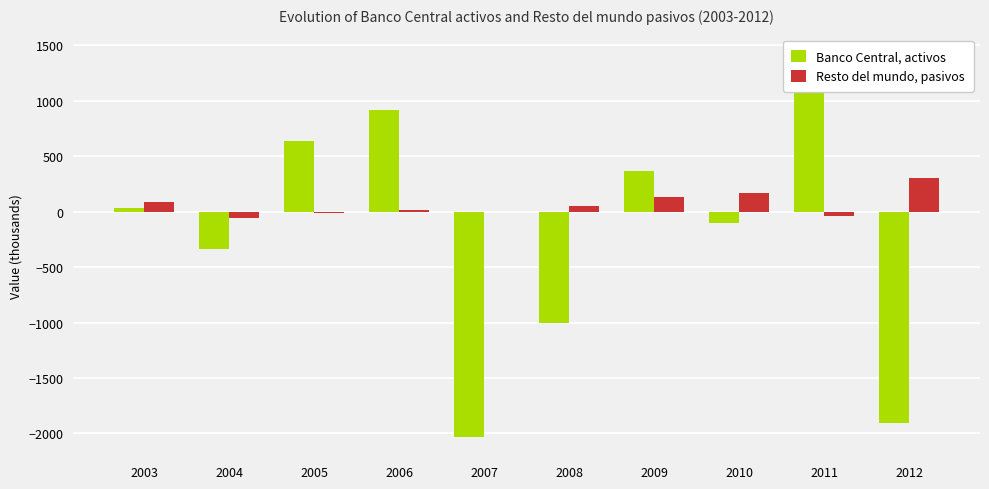

Rank the series by their average value, from lowest to highest.

Banco Central, activos, Resto del mundo, pasivos